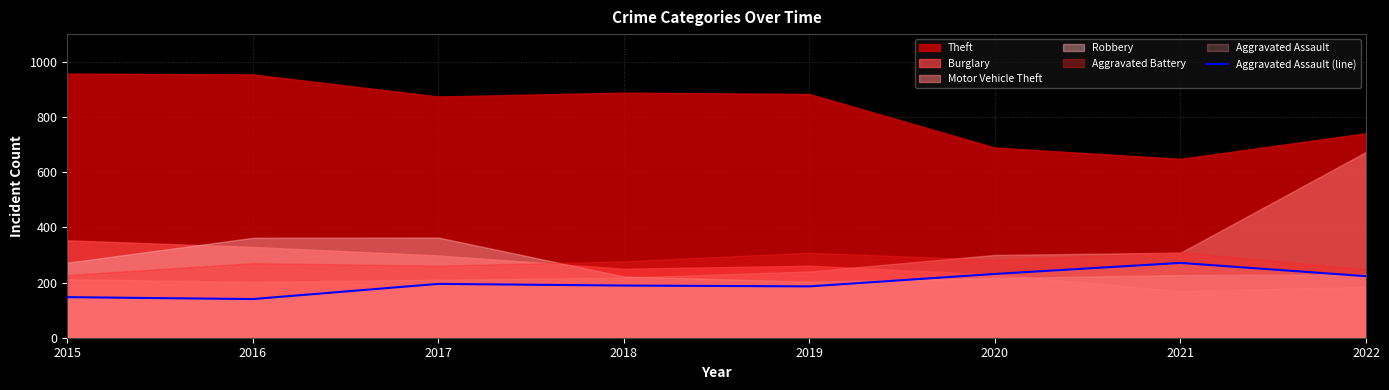

What is the average value?

198